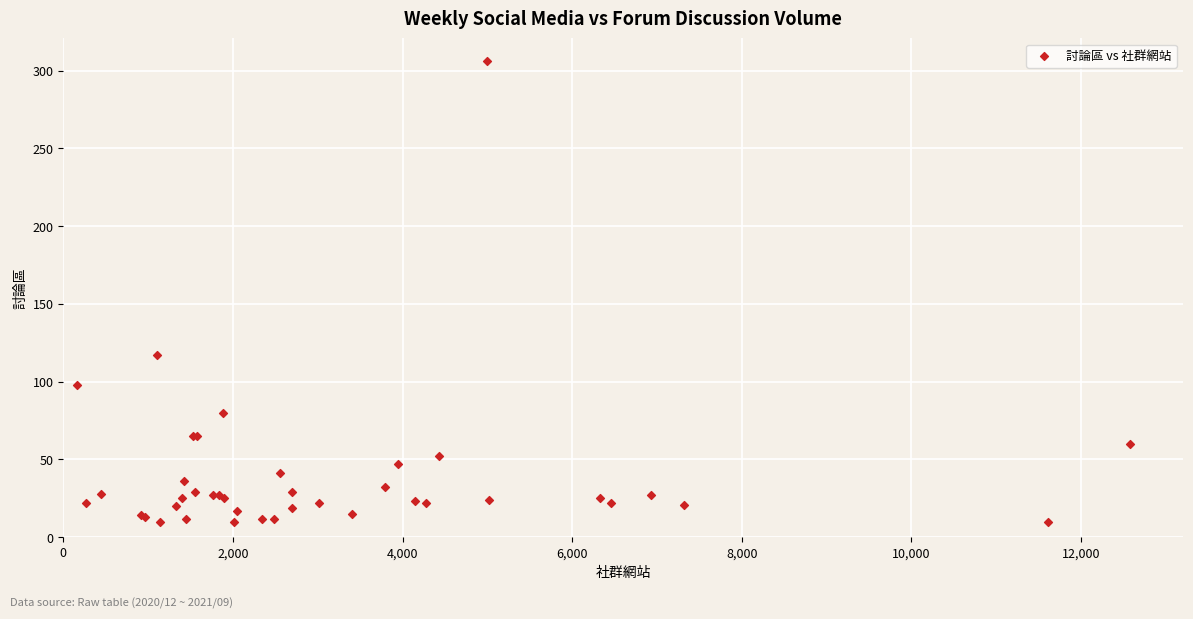

What Y value in the scatter plot is closest to 158?

117